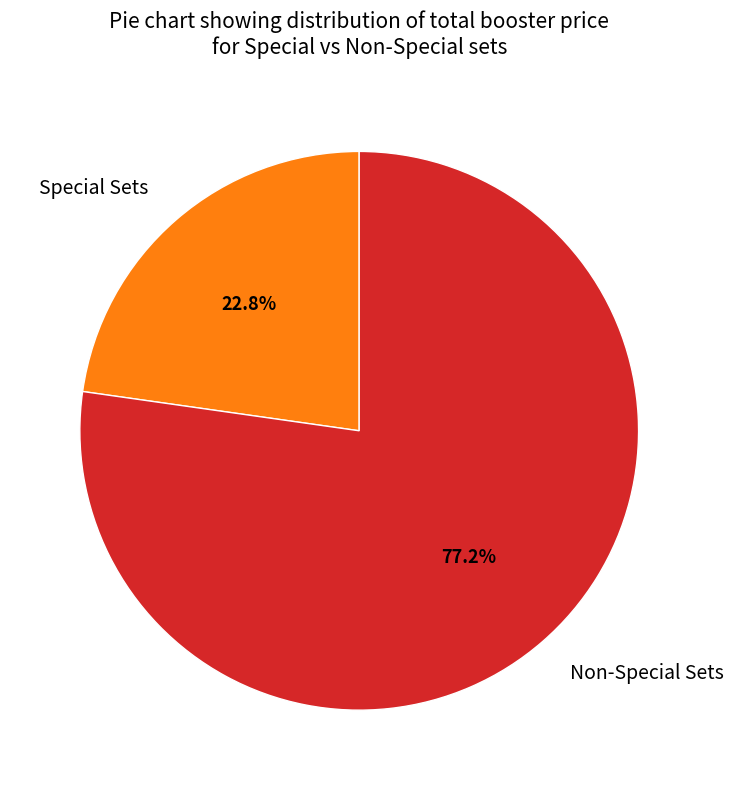

Between Non-Special Sets and Special Sets, which is larger?

Non-Special Sets